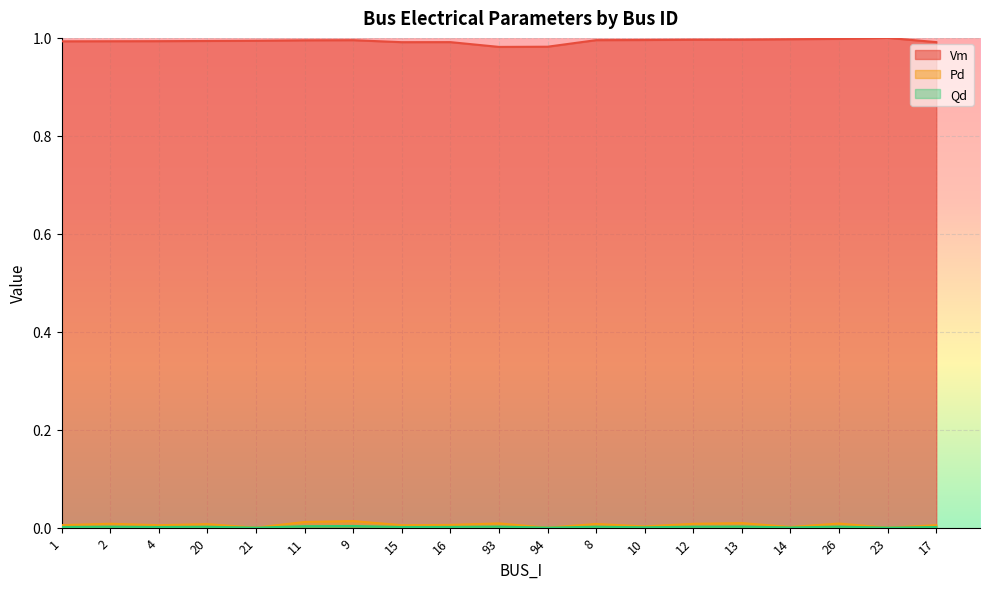

True or false: Qd and Vm intersect in this chart.

False